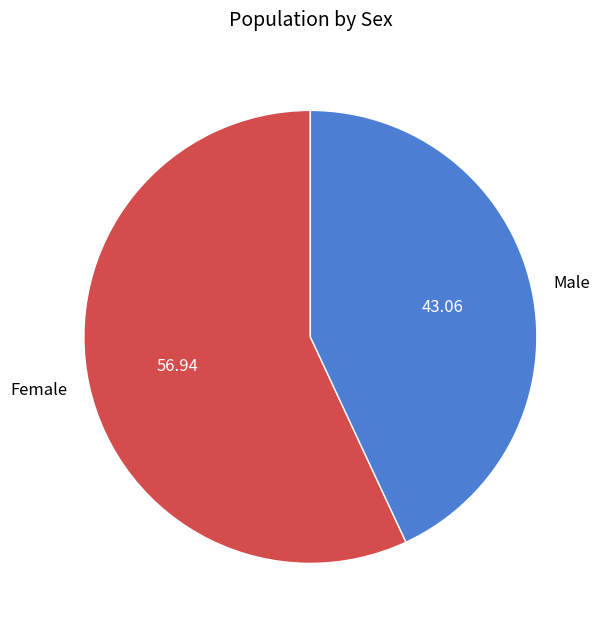

Is the sum of Female and Male greater than half?

Yes